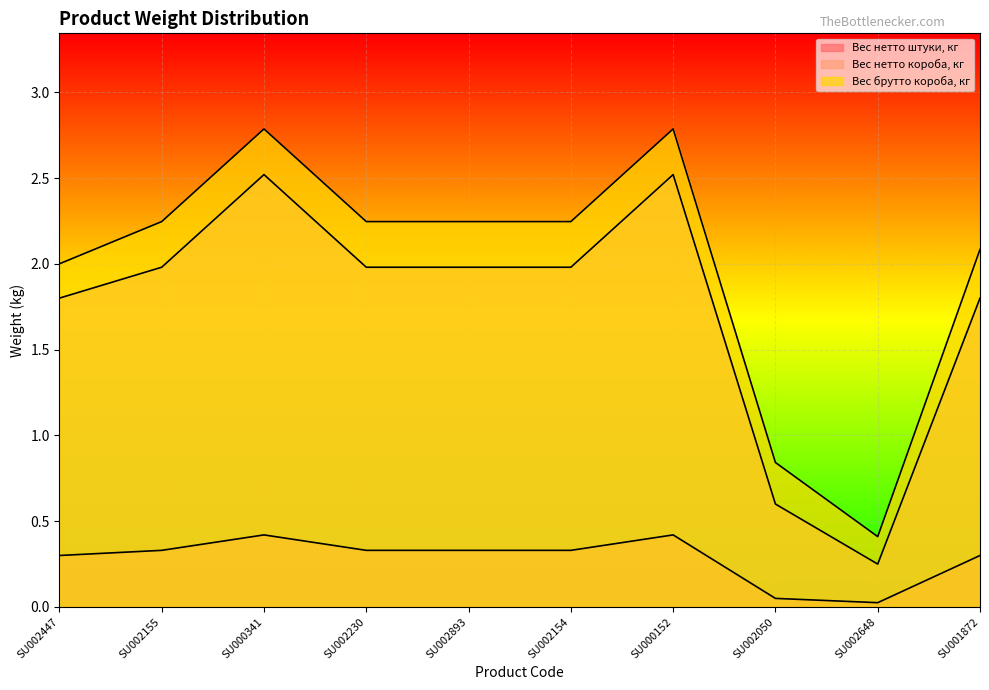

What is the value of the Вес нетто штуки, кг point at the 6th from the left?

0.3